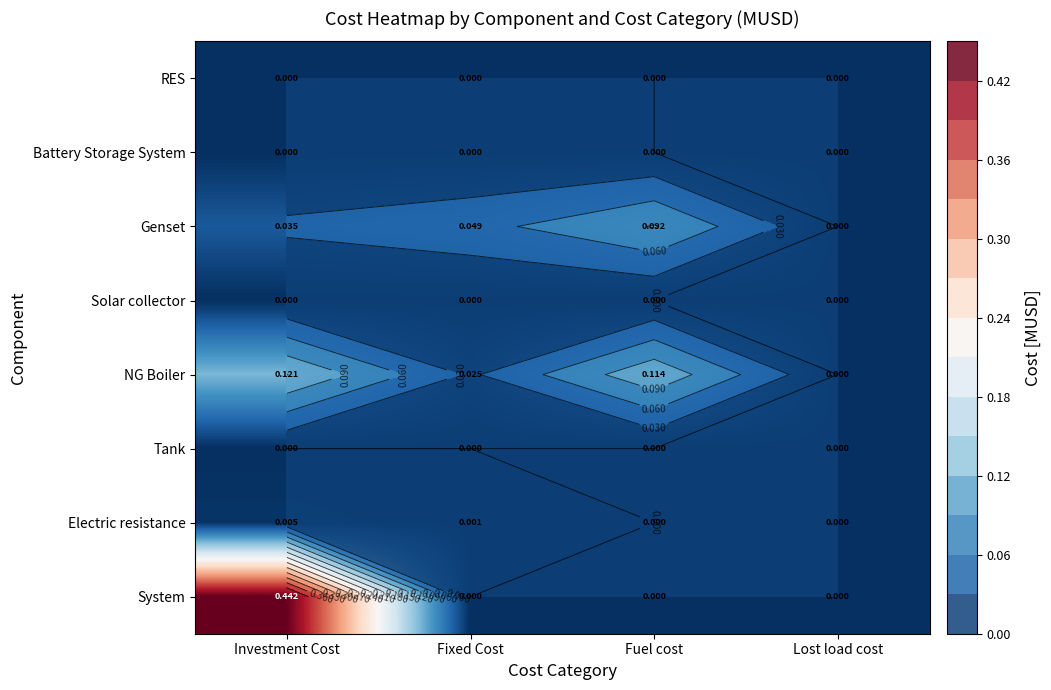

The Genset series shows -0.0 at Lost load cost. True or false?

False